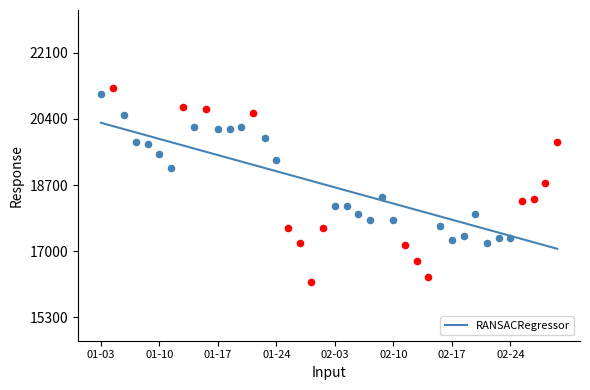

What is the maximum value for RANSACRegressor?

20301.8